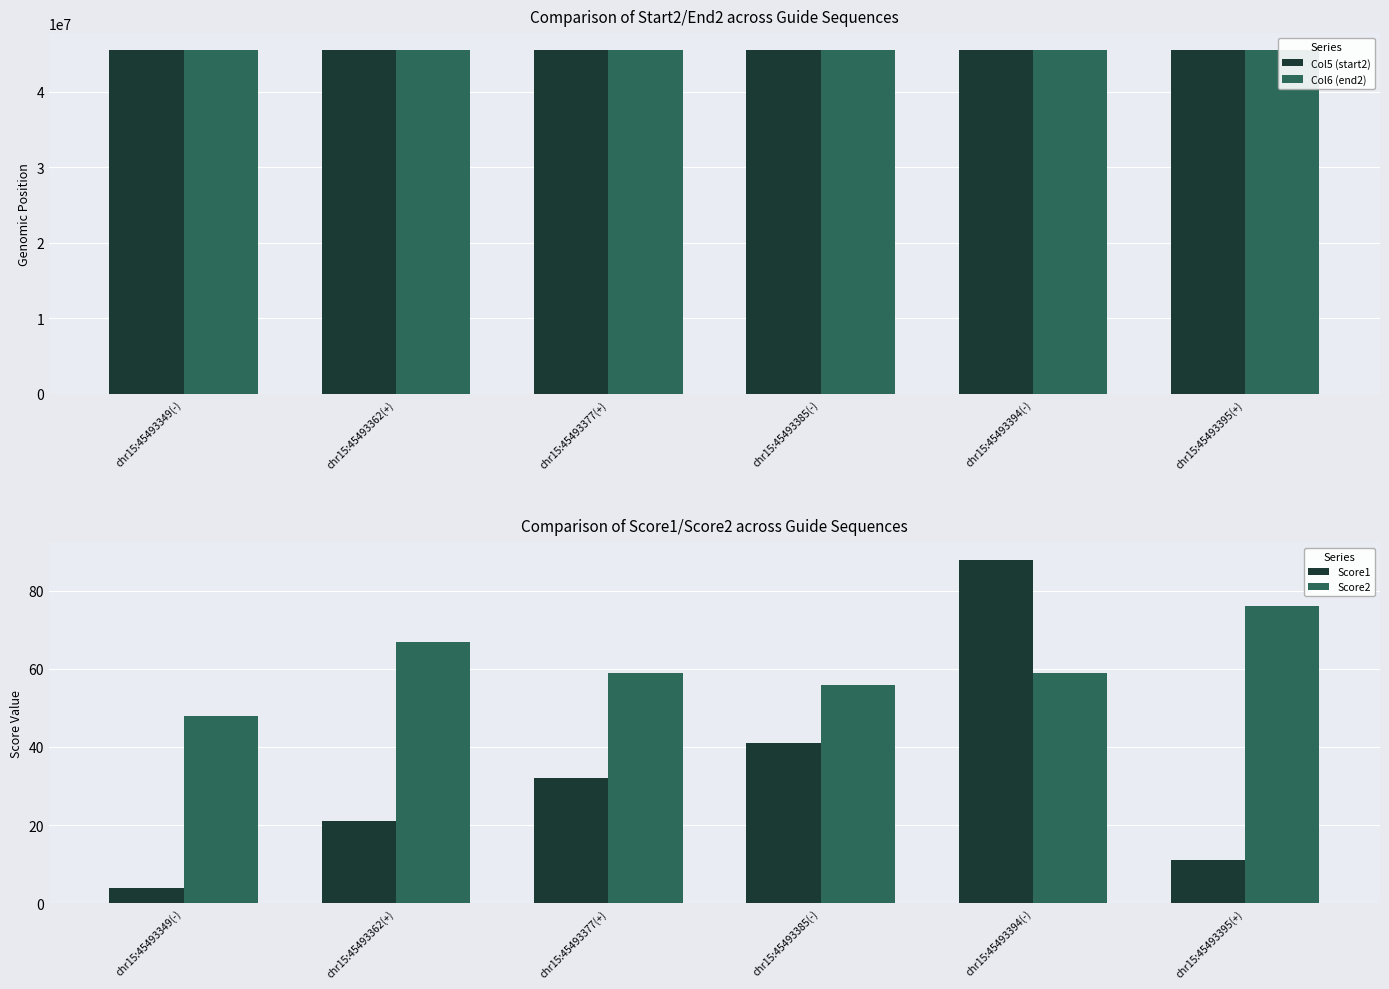

What is the total value across all series at chr15:45493385(-)?

90986893